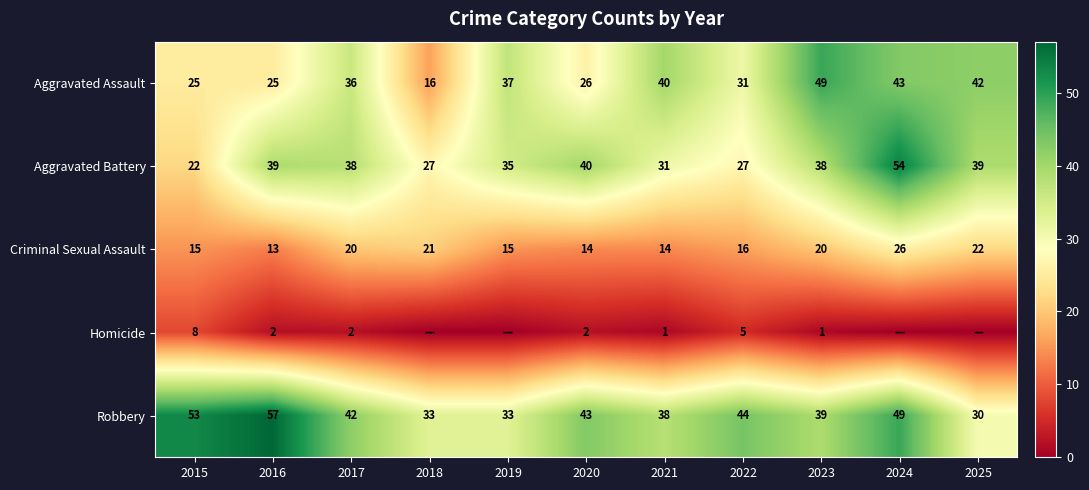

Which series changed the most between 2016 and 2022?

Robbery